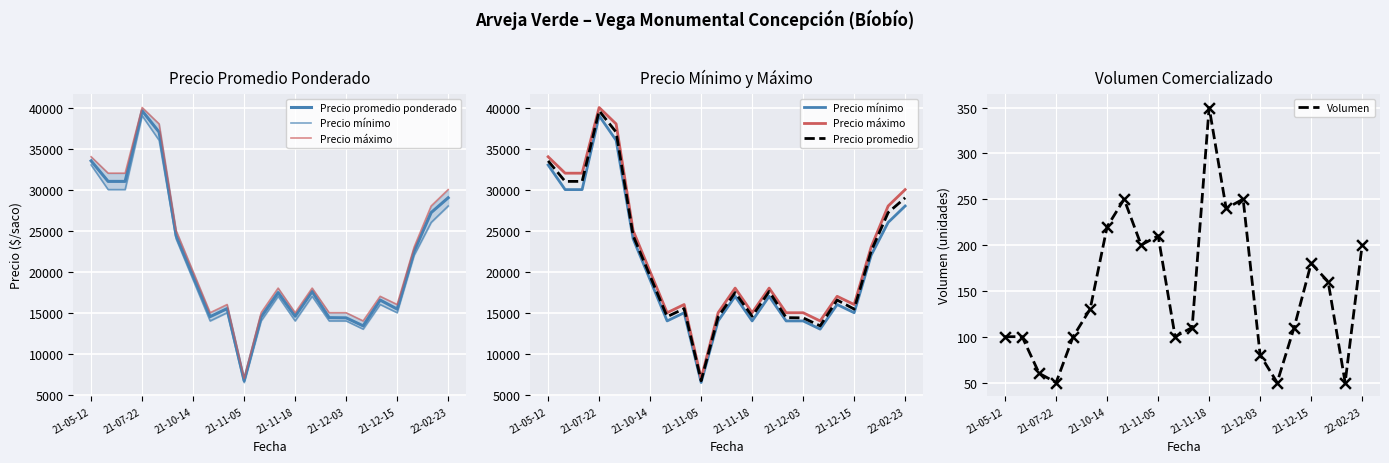

Which series reaches the maximum Y coordinate?

Precio máximo